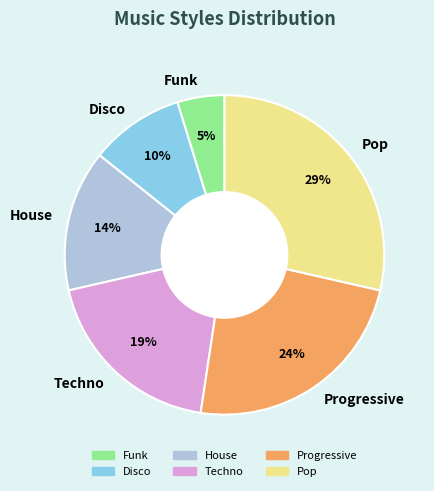

What is the ratio of the value at Techno to the value at Progressive?

0.8